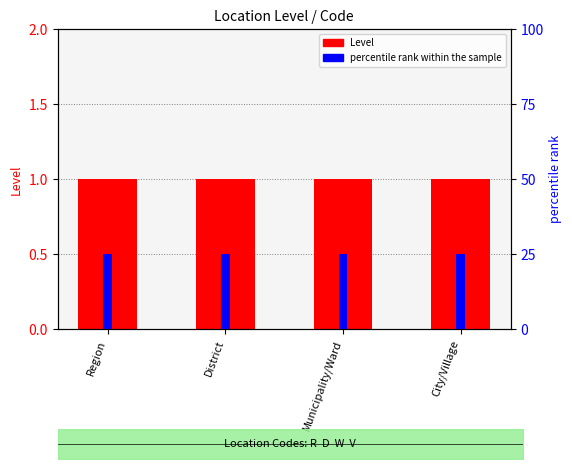

What is the label of the 1st bar from the left?

Region